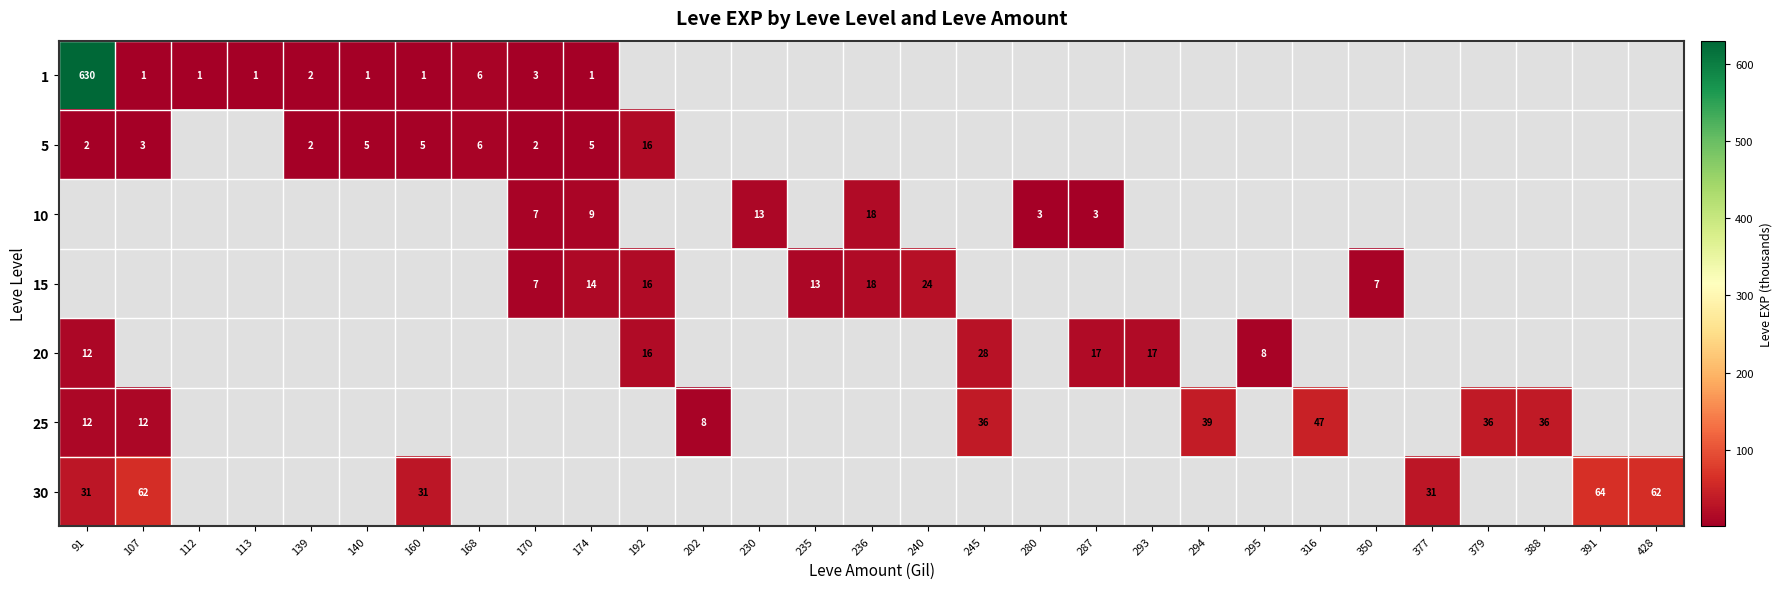

Is it true that 5 equals 2 at 160?

False